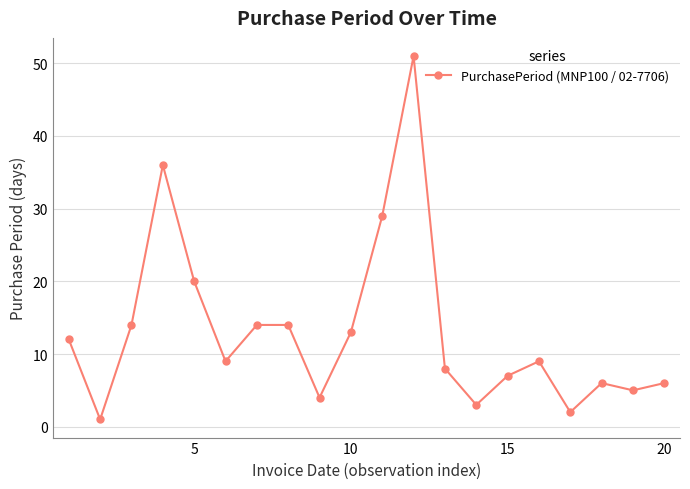

What is the difference between the maximum and second lowest values?

49